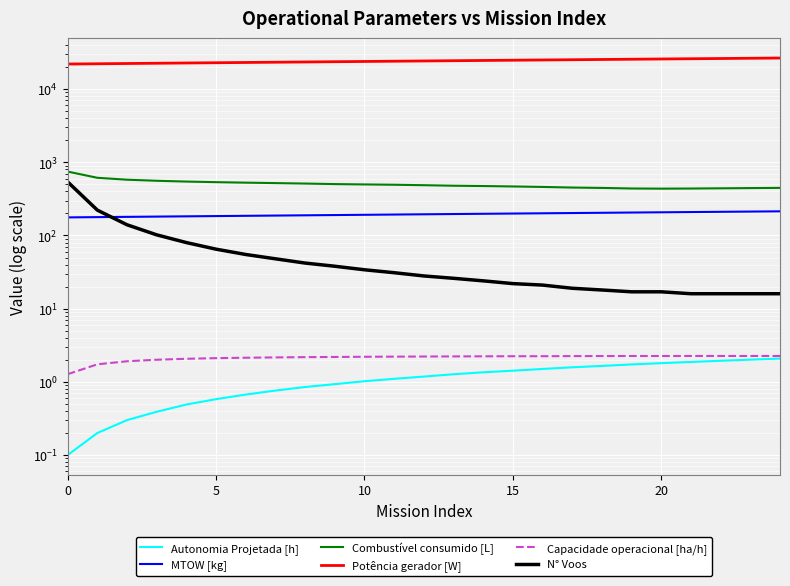

True or false: Autonomia Projetada [h] has a value of 0.7 at 11.

False